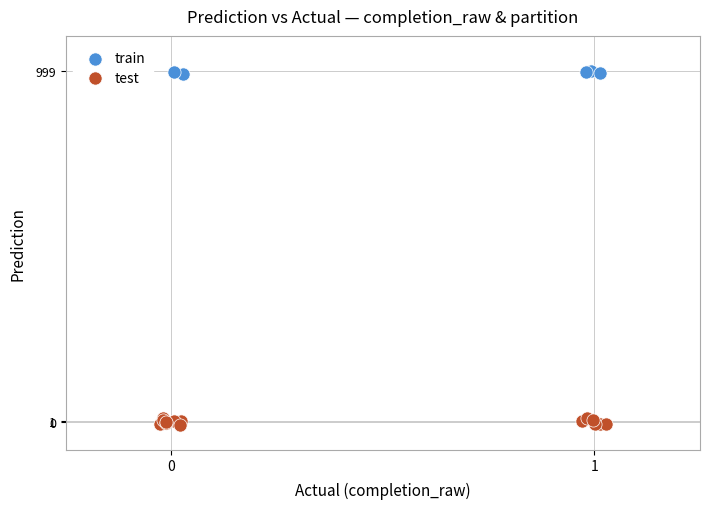

Which series has the largest Y range (max minus min)?

test